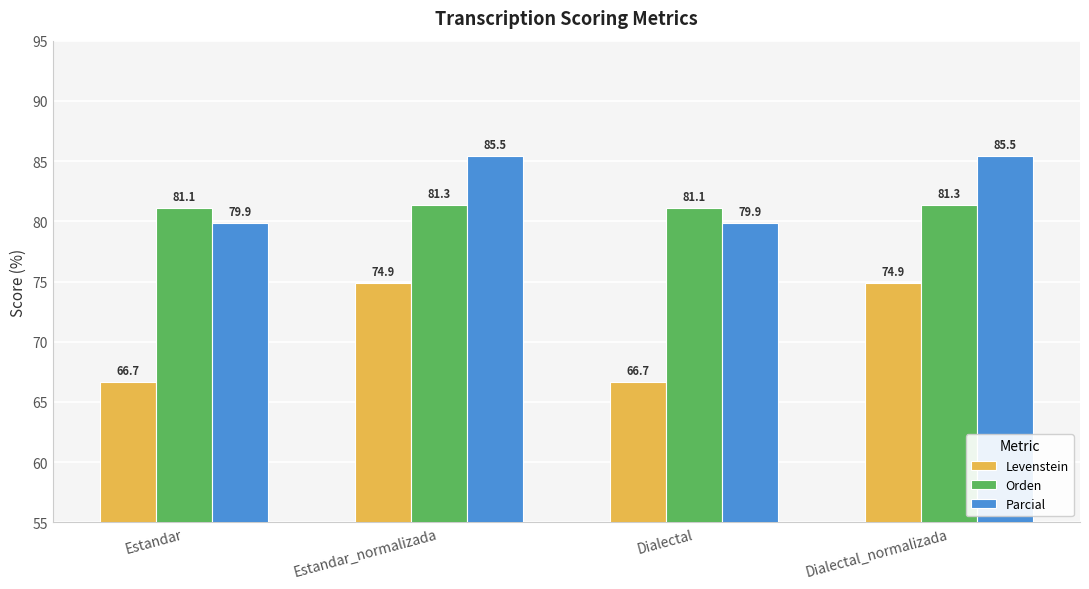

What is the minimum value shown in the chart?

66.7